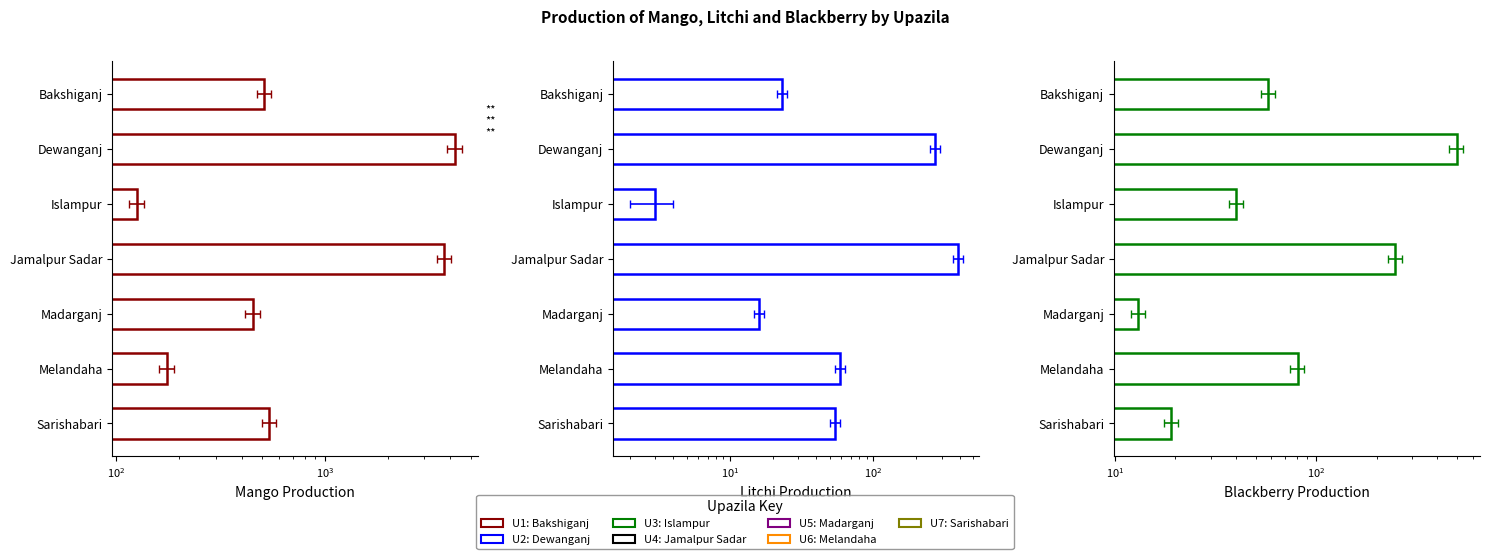

How many groups of bars are there?

7